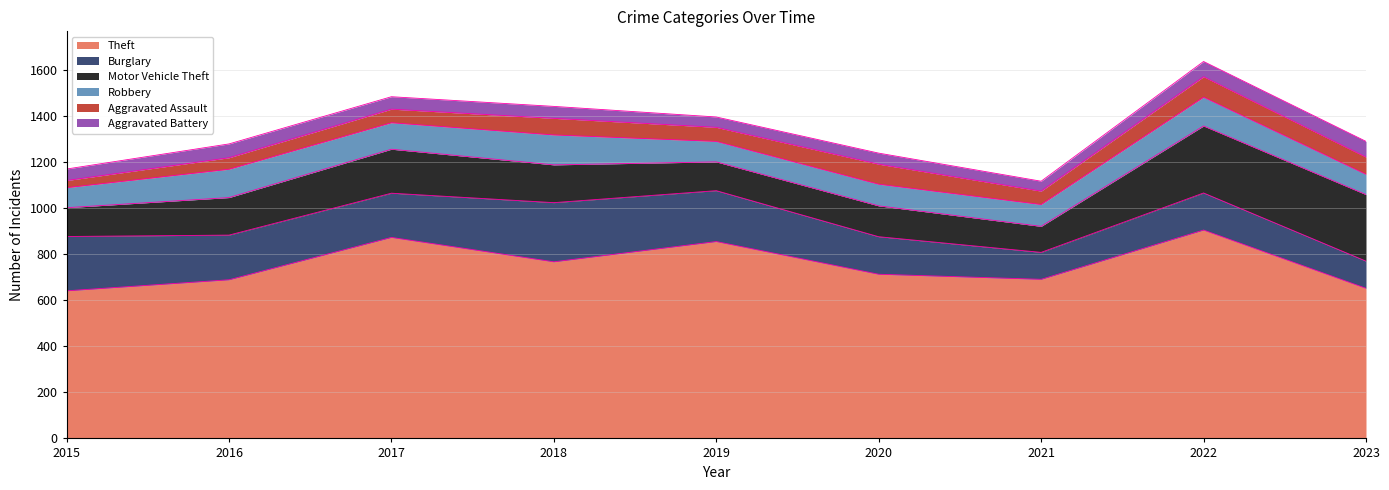

True or false: Robbery has a value of 41 at 2023.

False